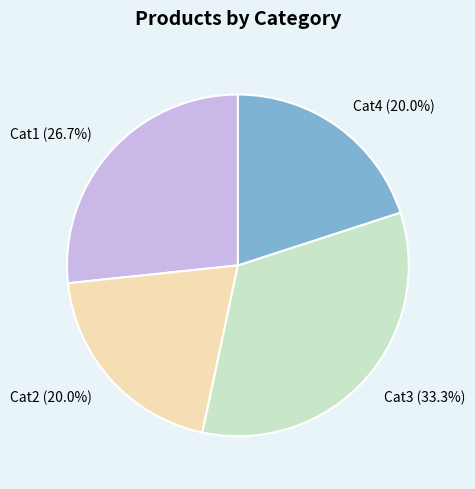

Approximately how many times larger is the value at Cat4 compared to Cat3?

0.6